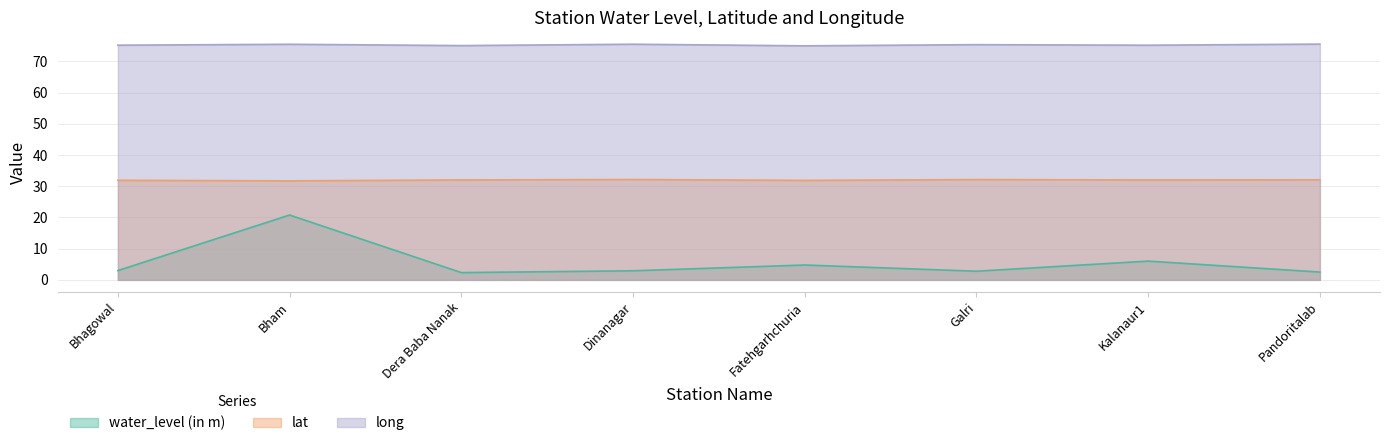

What is the sum of the lat values at Bhagowal and Galri?

64.0